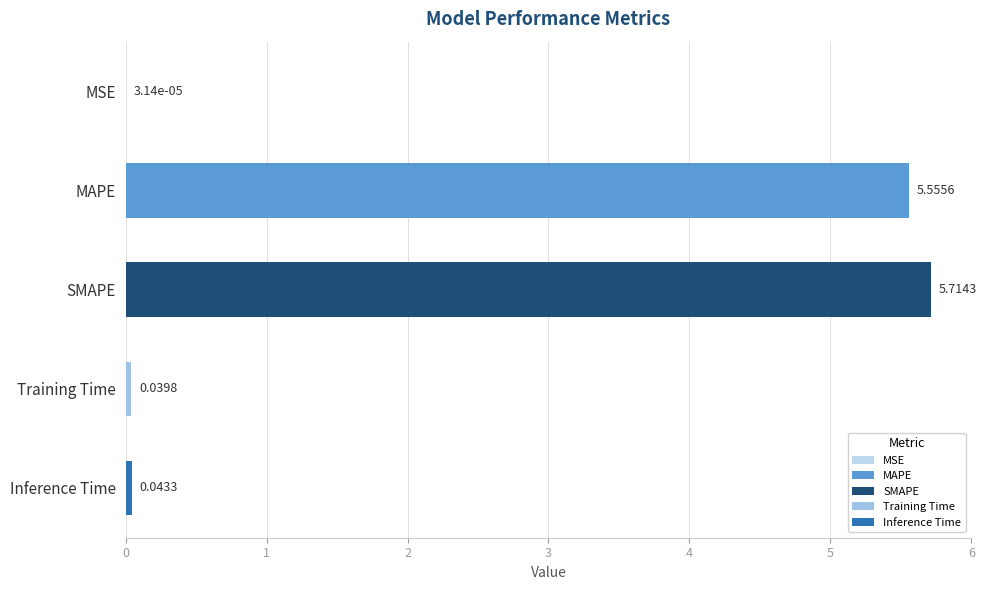

At which category does the chart reach its peak across all series?

SMAPE